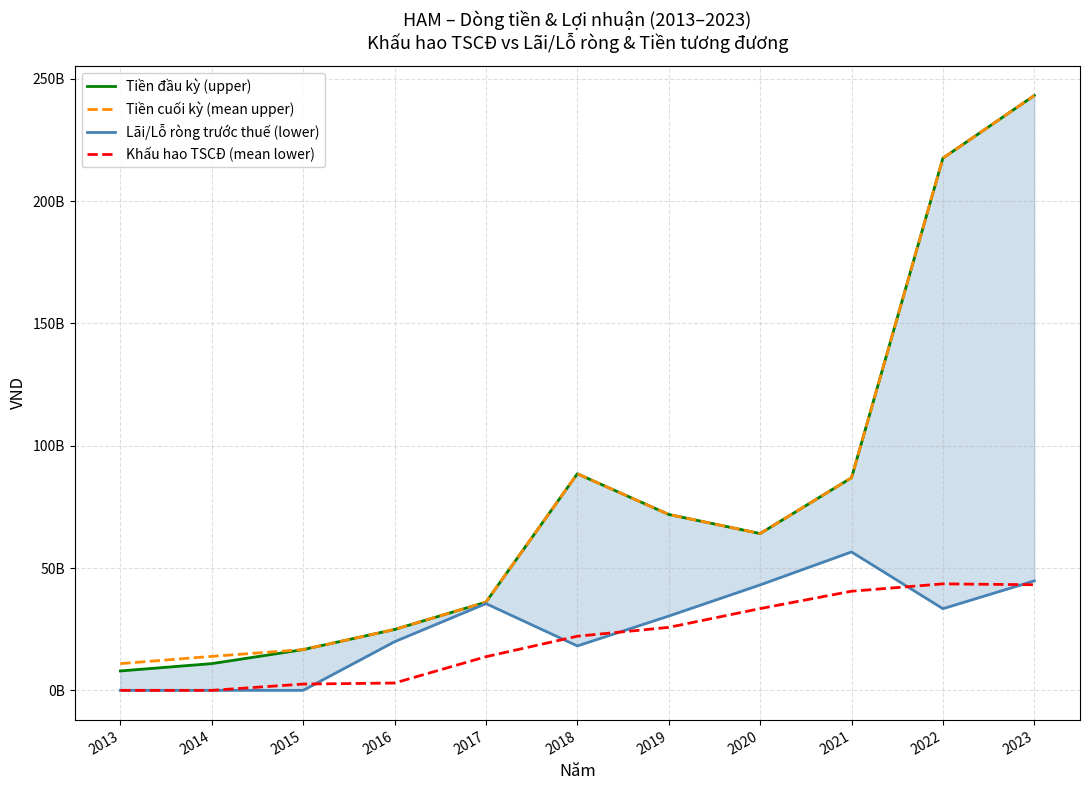

Which category has the lowest value in the Tiền đầu kỳ (upper) series?

2013